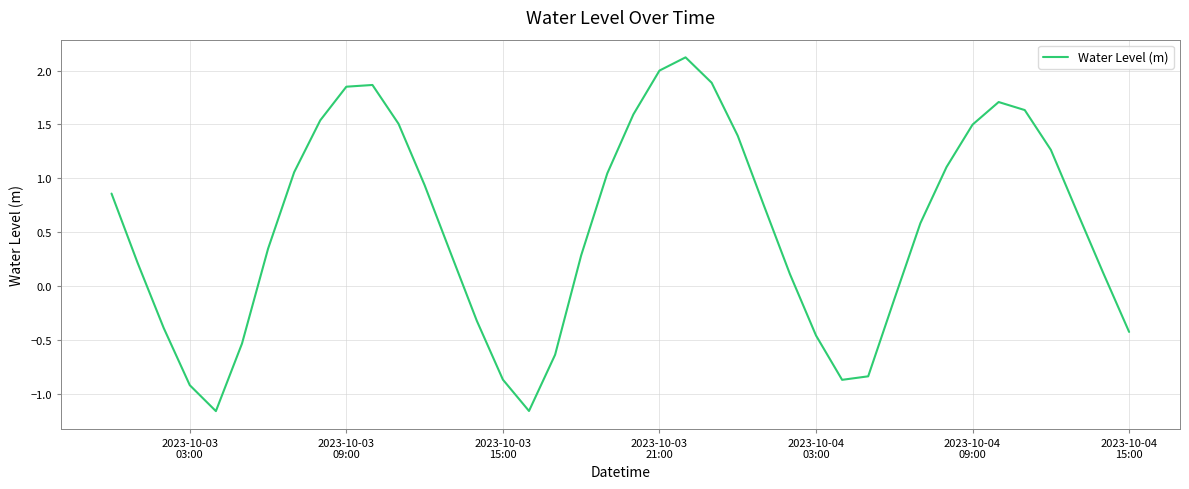

Reading left to right, what are all the values shown in this chart?

0.9	0.2	-0.4	-0.9	-1.2	-0.5	0.3	1.1	1.5	1.9	1.9	1.5	0.9	0.3	-0.3	-0.9	-1.2	-0.6	0.3	1.0	1.6	2.0	2.1	1.9	1.4	0.7	0.1	-0.5	-0.9	-0.8	-0.1	0.6	1.1	1.5	1.7	1.6	1.3	0.7	0.1	-0.4